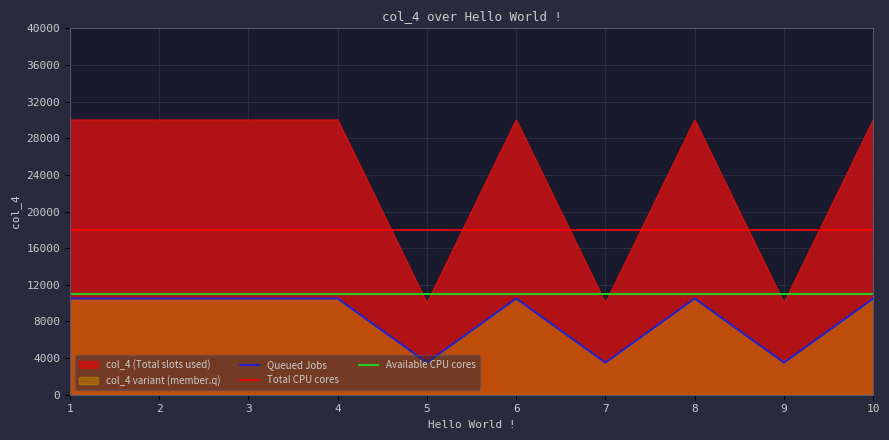

What is the difference between the values at 1 and 9?

20000